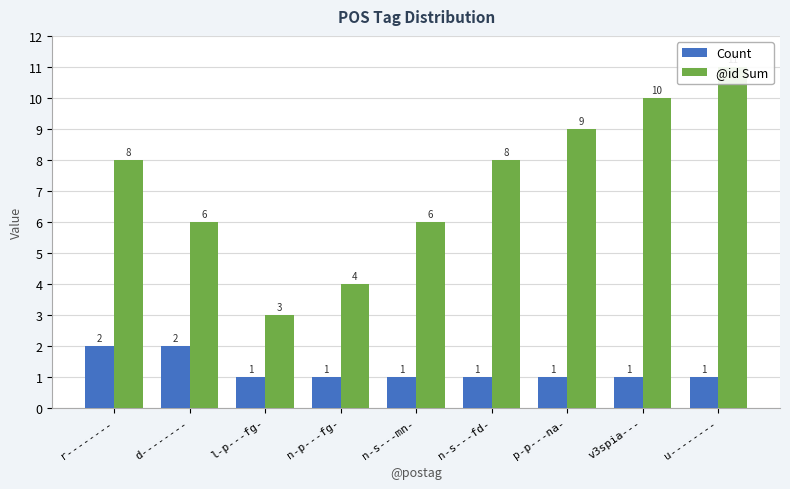

What is the total value across all series at n-s---fd-?

9